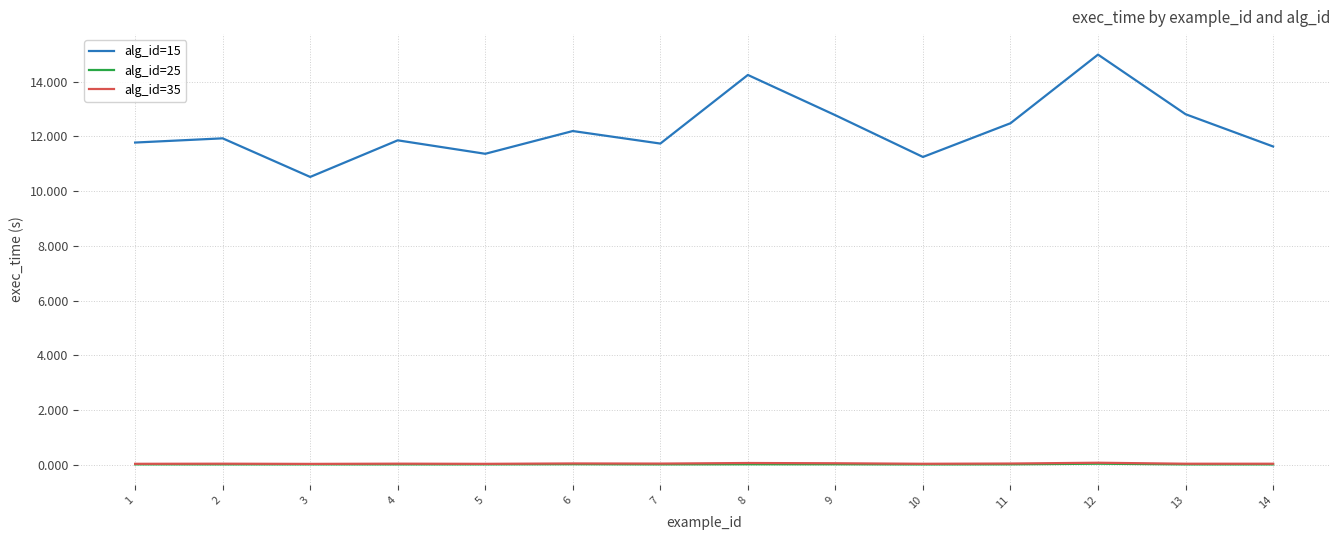

True or false: alg_id=25 and alg_id=35 intersect in this chart.

False